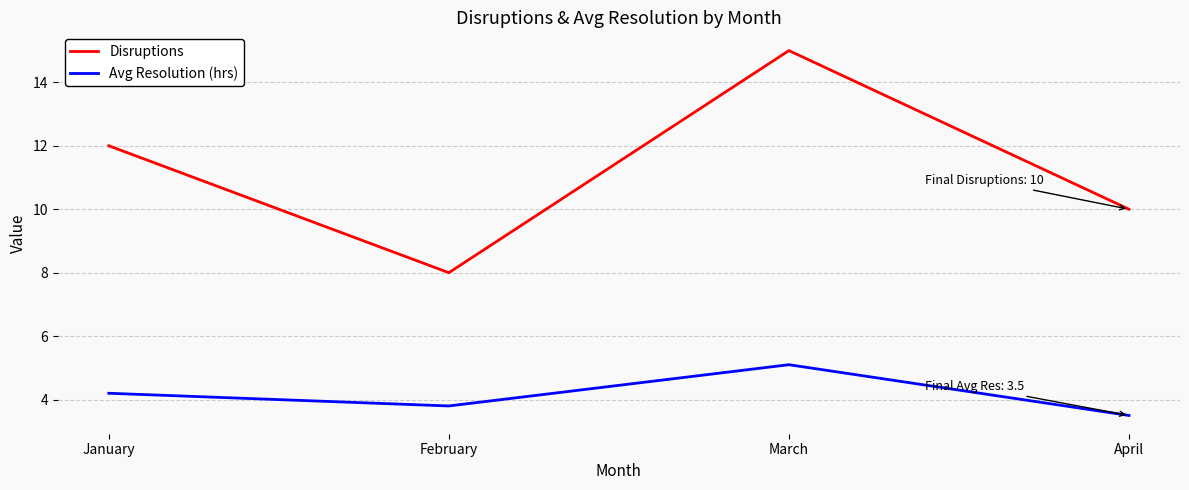

Is it true that Disruptions equals 19.9 at January?

False